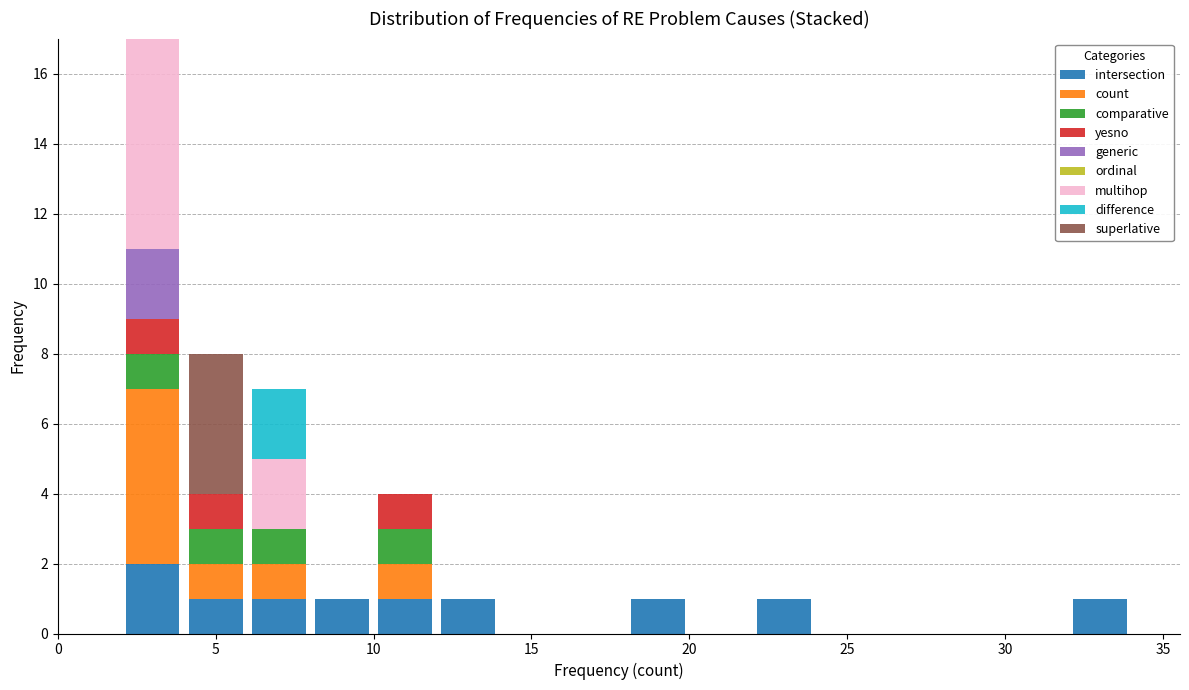

Reading left to right, list every stacked bar in this chart as the range it spans on the x-axis followed by its total height. The values are not printed on the chart, so give them approximately, as read against the axis.

0 to 2: 0
2 to 4: 17
4 to 6: 8
6 to 8: 7
8 to 10: 1
10 to 12: 4
12 to 14: 1
14 to 16: 0
16 to 18: 0
18 to 20: 1
20 to 22: 0
22 to 24: 1
24 to 26: 0
26 to 28: 0
28 to 30: 0
30 to 32: 0
32 to 34: 1